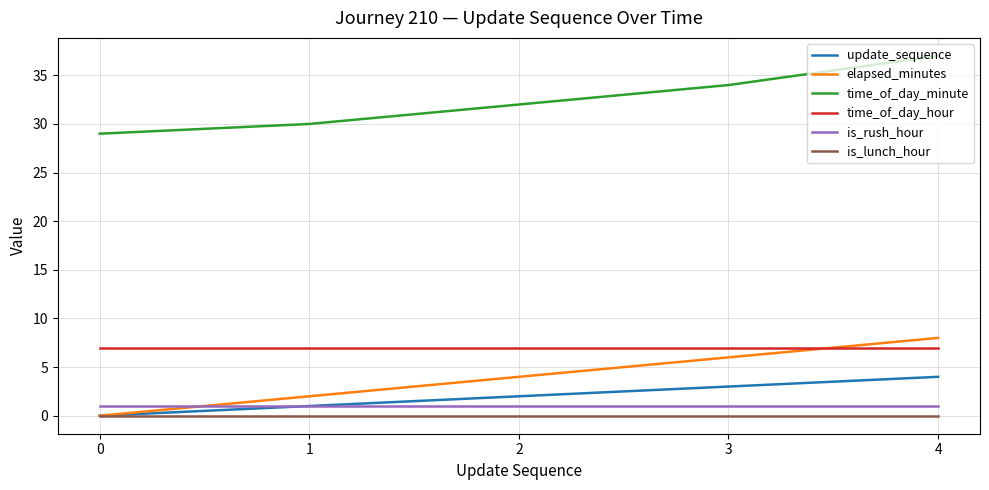

What value does the time_of_day_hour series have at 1?

7